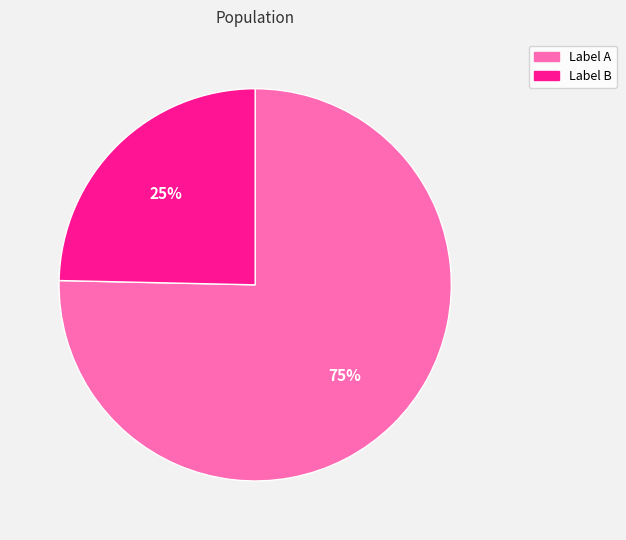

The Label A slice represents 68% of the pie. True or false?

False